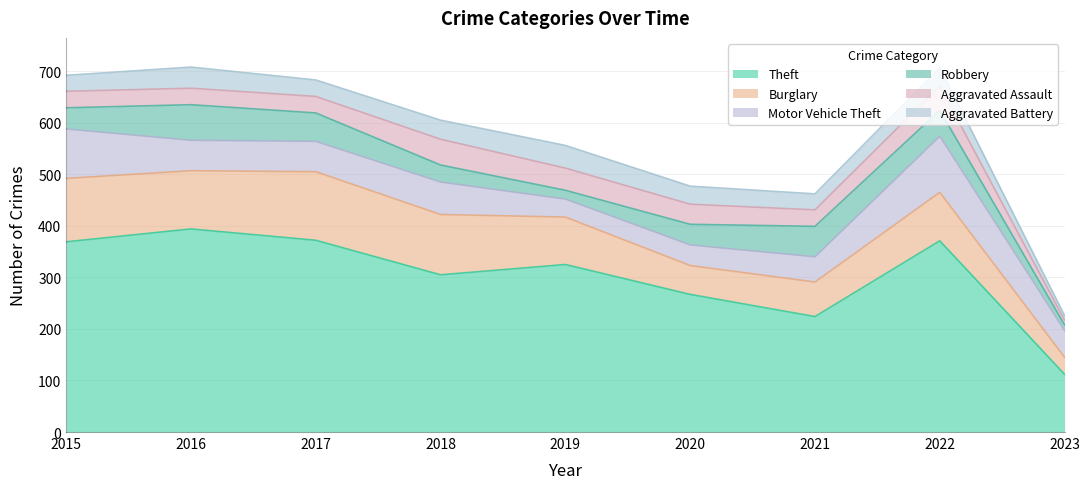

List the labels in order of Motor Vehicle Theft value, smallest first.

2019, 2020, 2021, 2023, 2016, 2017, 2018, 2015, 2022